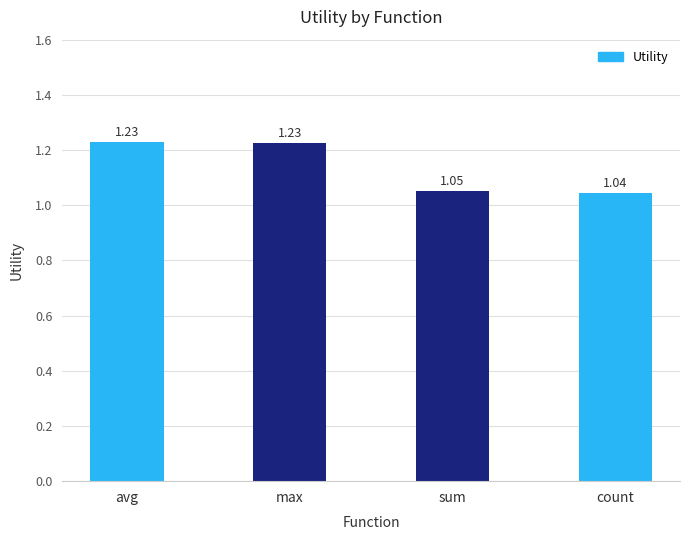

How many bars are there in total?

4